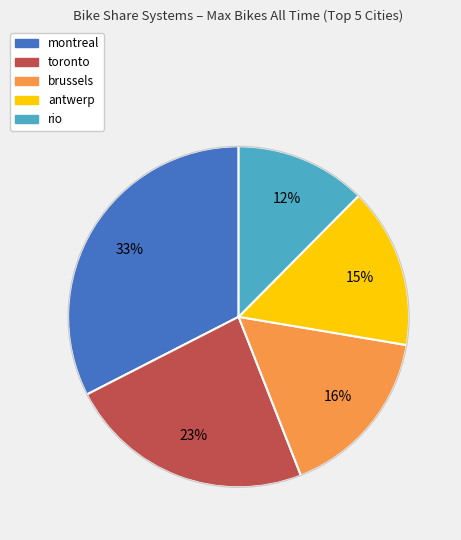

Is the sum of toronto and montreal greater than half?

Yes